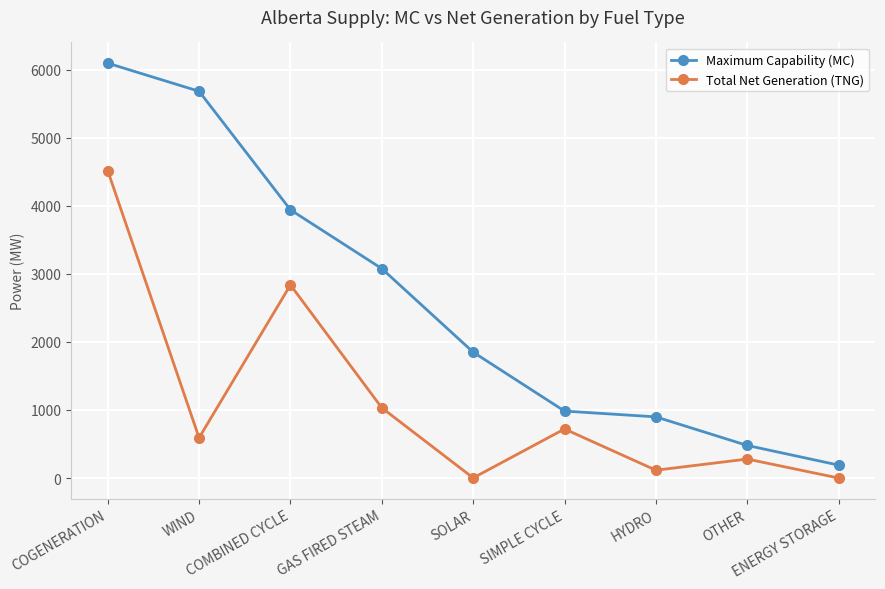

What is the label of the 1st point from the left?

COGENERATION